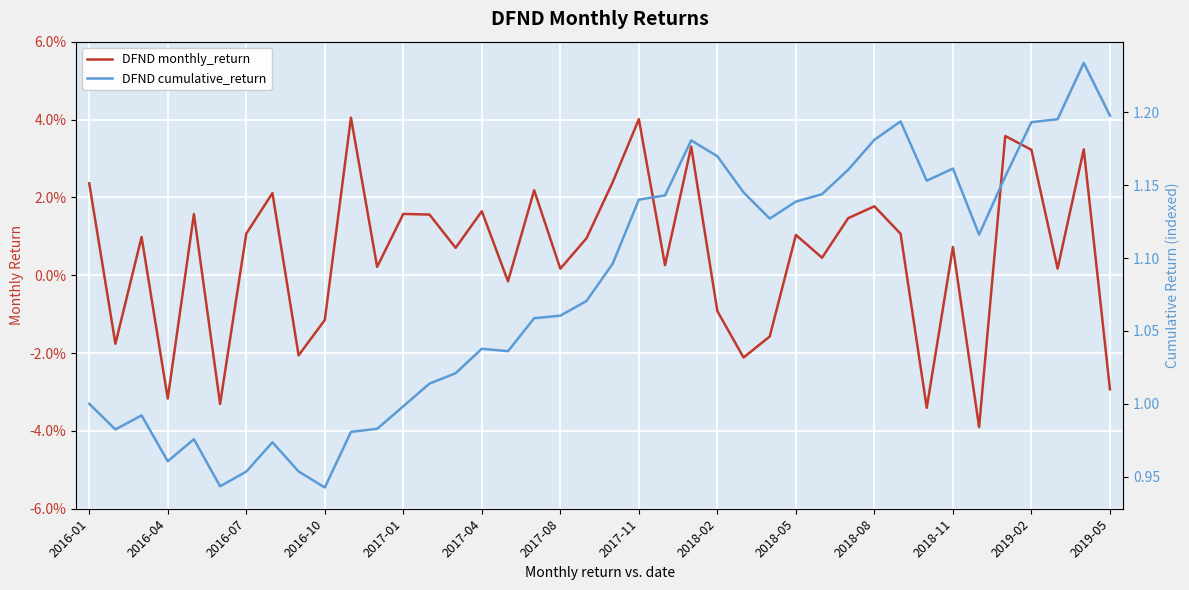

True or false: DFND monthly_return and DFND cumulative_return intersect in this chart.

False